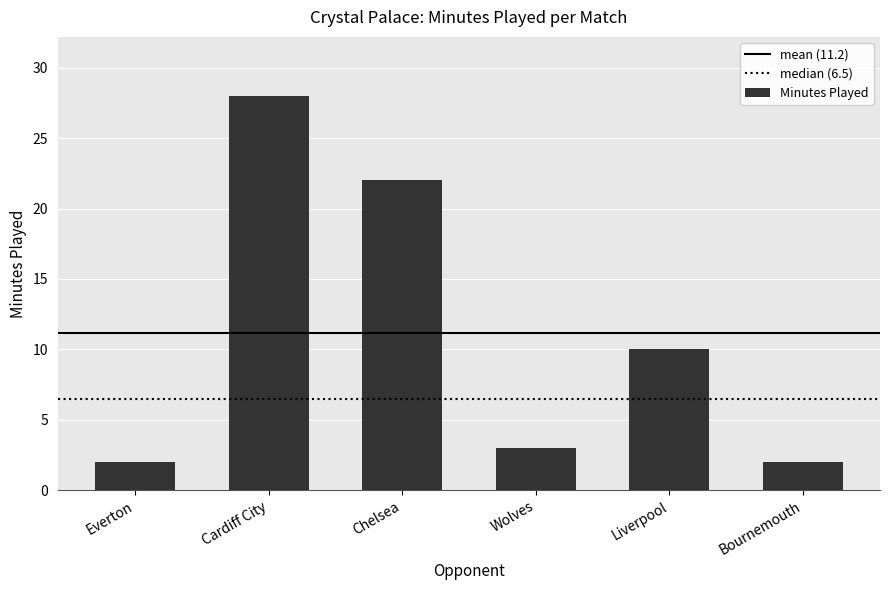

Reading left to right, list all the values displayed in this chart.

2	28	22	3	10	2